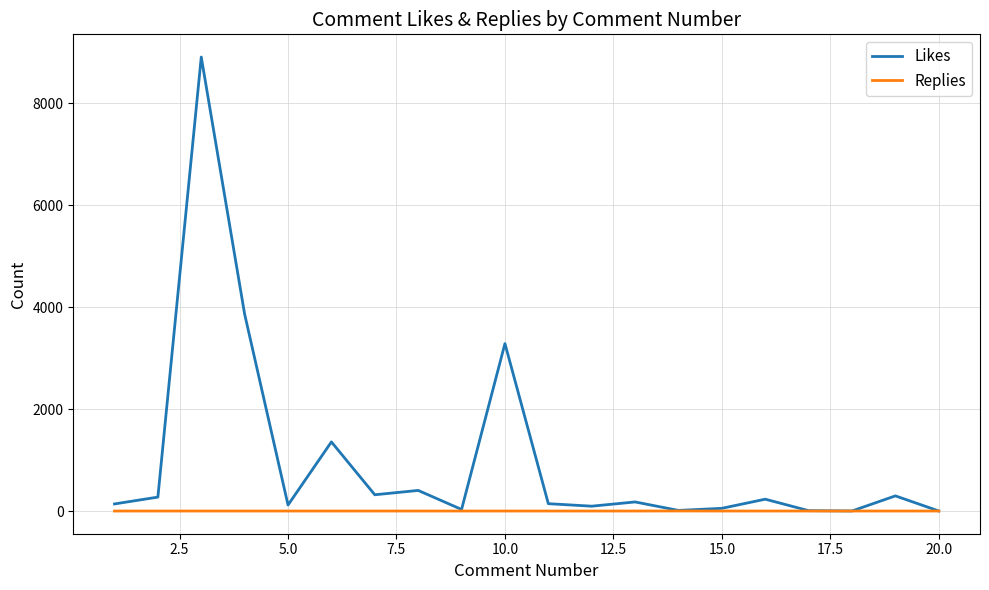

Which series has the largest range (max minus min)?

Likes